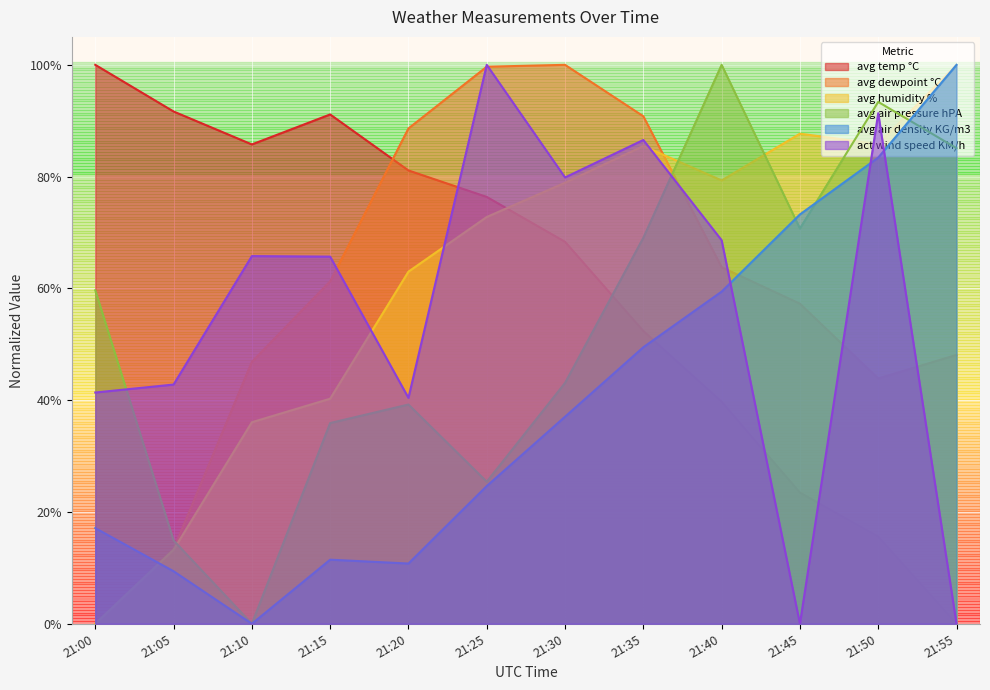

Reading left to right, what are all the values shown in this chart?

avg temp °C: 1.0	0.9	0.9	0.9	0.8	0.8	0.7	0.5	0.4	0.2	0.2	0.0
avg dewpoint °C: 0.0	0.1	0.5	0.6	0.9	1.0	1.0	0.9	0.6	0.6	0.4	0.5
avg humidity %: 0.0	0.1	0.4	0.4	0.6	0.7	0.8	0.9	0.8	0.9	0.9	1.0
avg air pressure hPA: 0.6	0.1	0.0	0.4	0.4	0.3	0.4	0.7	1.0	0.7	0.9	0.9
avg air density KG/m3: 0.2	0.1	0.0	0.1	0.1	0.2	0.4	0.5	0.6	0.7	0.8	1.0
act wind speed KM/h: 0.4	0.4	0.7	0.7	0.4	1.0	0.8	0.9	0.7	0.0	0.9	0.0